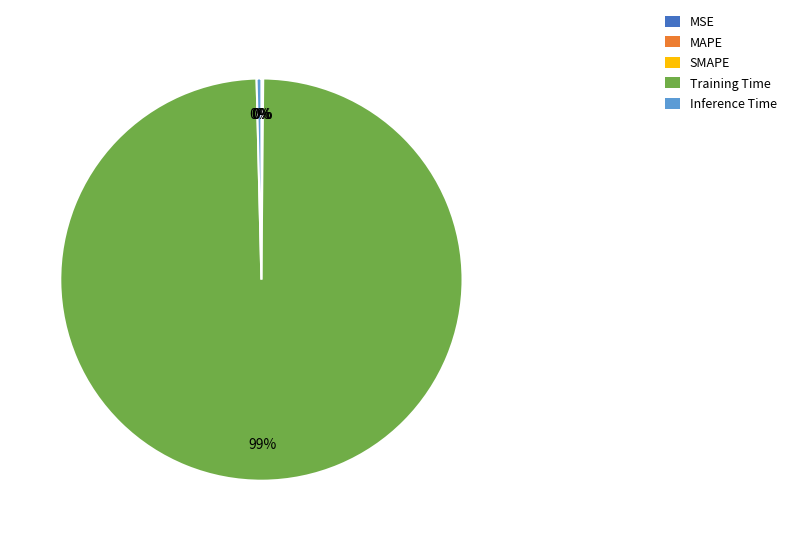

Which slice is the largest?

Training Time